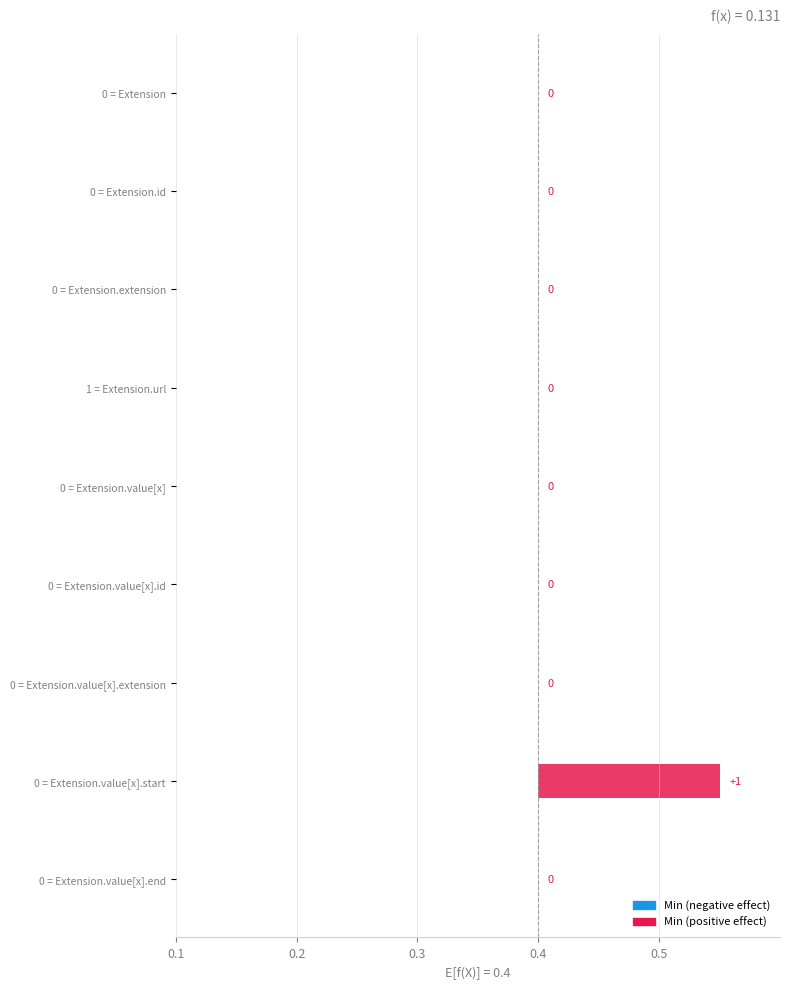

Reading right to left, list all the values displayed in this chart.

Min: Extension.value[x].end=0	Extension.value[x].start=1	Extension.value[x].extension=0	Extension.value[x].id=0	Extension.value[x]=0	Extension.url=1	Extension.extension=0	Extension.id=0	Extension=0
Base Min: Extension.value[x].end=0	Extension.value[x].start=0	Extension.value[x].extension=0	Extension.value[x].id=0	Extension.value[x]=0	Extension.url=1	Extension.extension=0	Extension.id=0	Extension=0